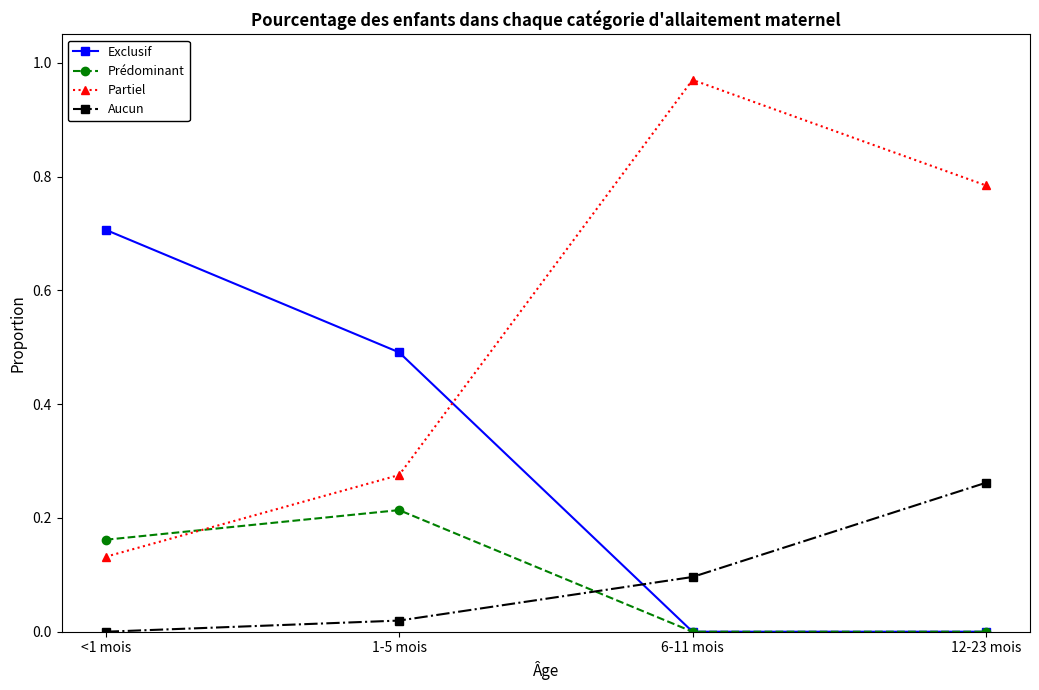

Which series has the widest spread of values?

Partiel